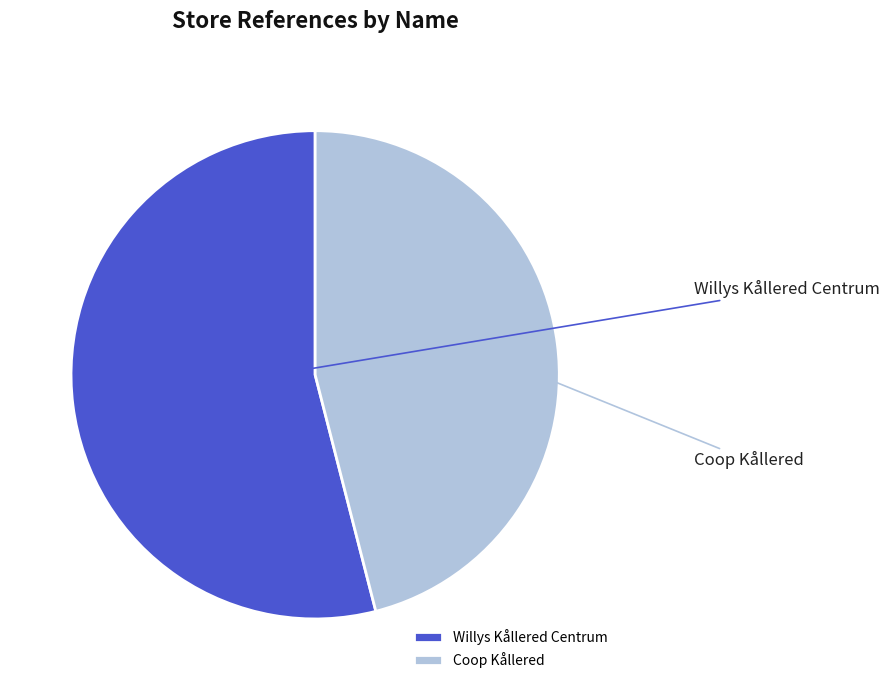

To the nearest percent, what percentage of the pie is Coop Kållered?

46%